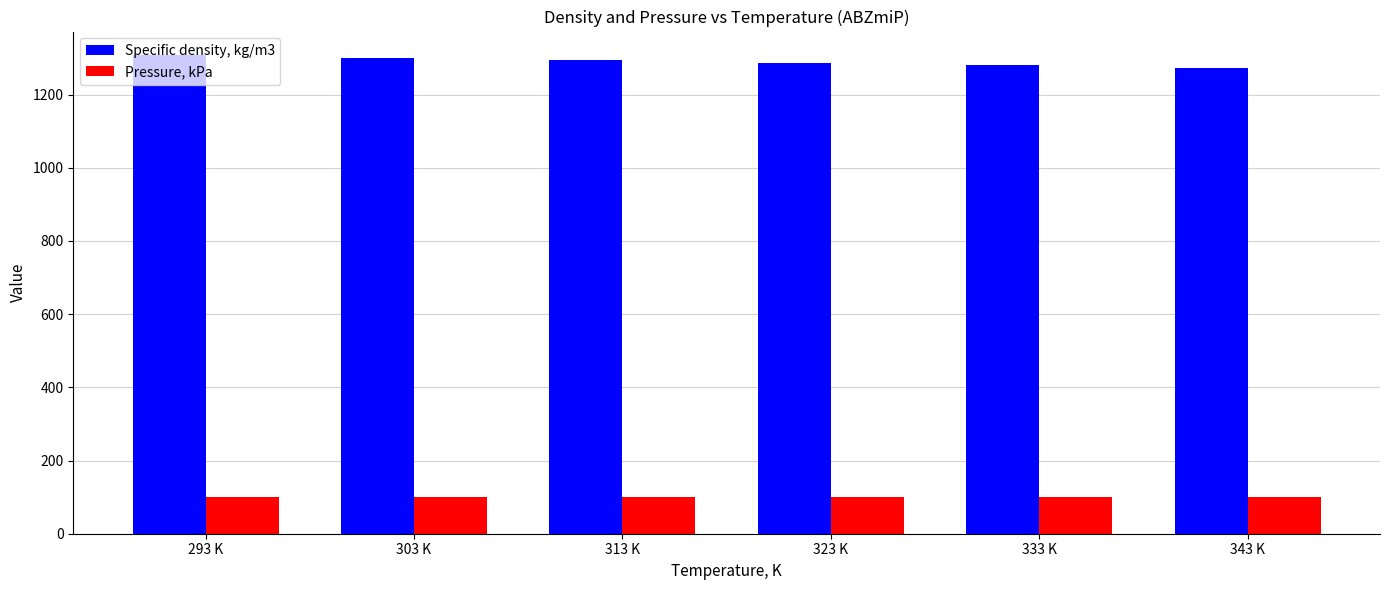

Reading left to right, what are all the values shown in this chart?

Specific density, kg/m3: 293 K=1306.9	303 K=1300.3	313 K=1293.7	323 K=1287.1	333 K=1280.6	343 K=1274.0
Pressure, kPa: 293 K=101.3	303 K=101.3	313 K=101.3	323 K=101.3	333 K=101.3	343 K=101.3